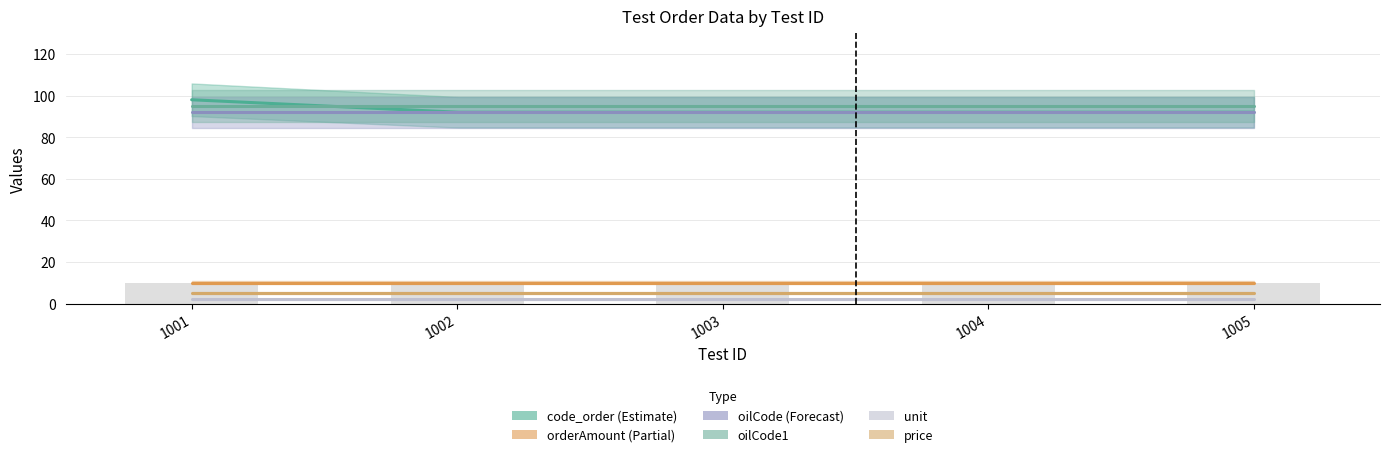

What is the value of the unit bar at the 3rd from the left?

2